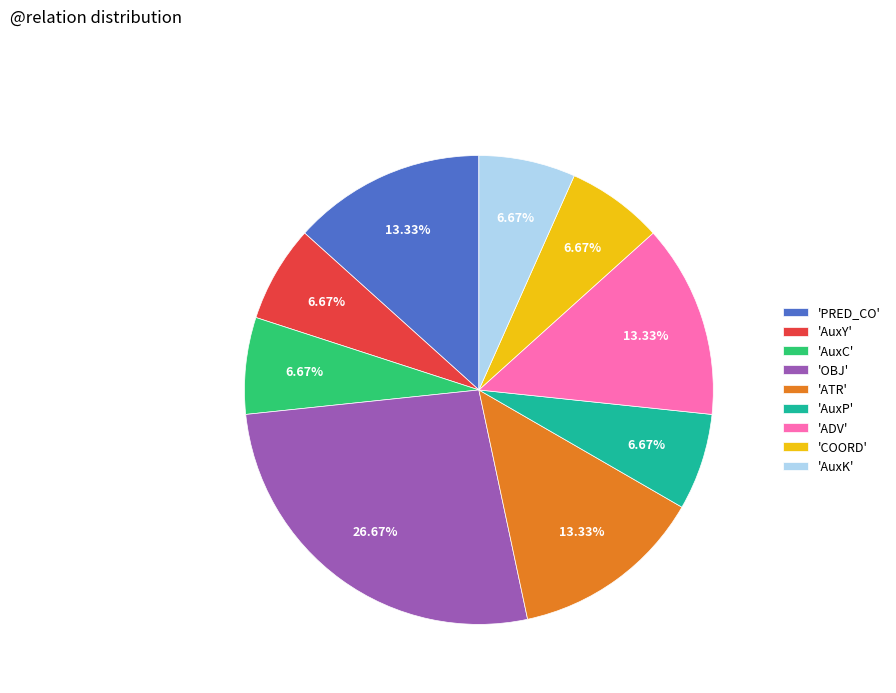

How many segments does this pie chart have?

9